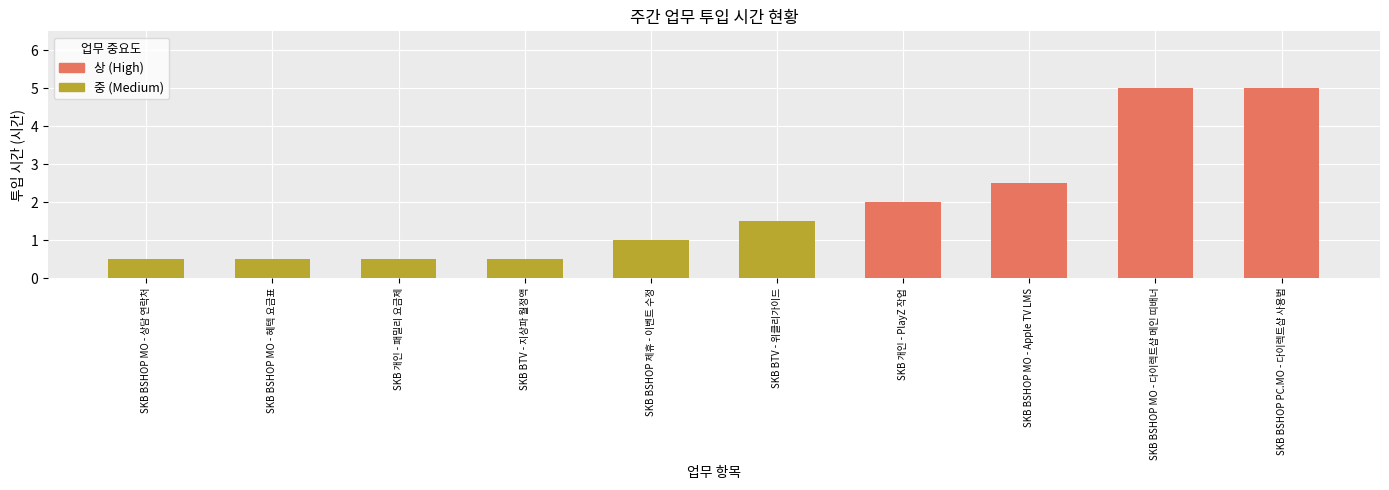

What is the change in value from SKB 개인 - PlayZ 작업 to SKB BTV - 지상파 월정액?

-1.5